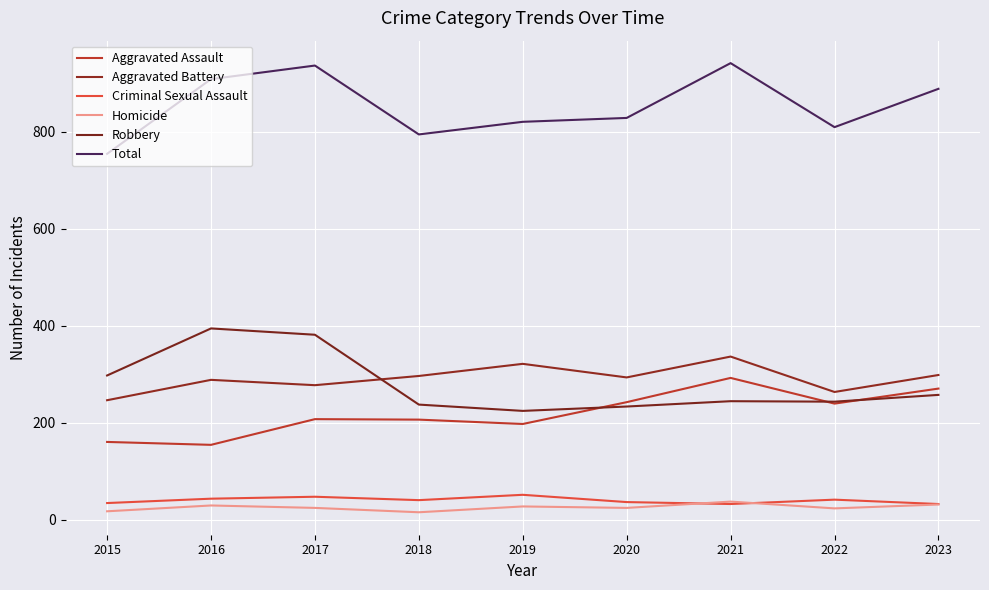

At which label does Homicide first exceed 24?

2016